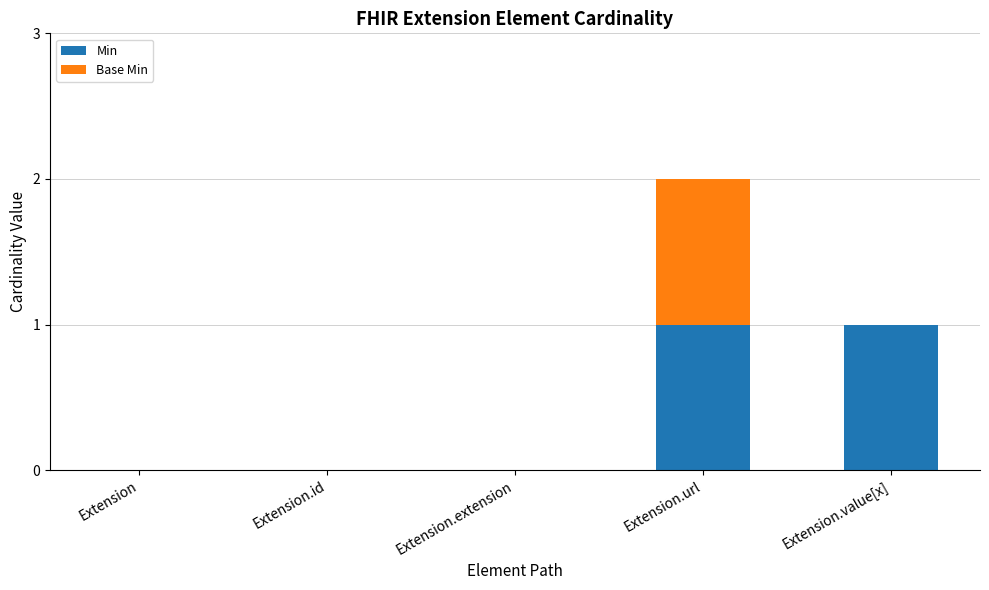

Reading left to right, list the values for the Min series.

Extension=0	Extension.id=0	Extension.extension=0	Extension.url=1	Extension.value[x]=1